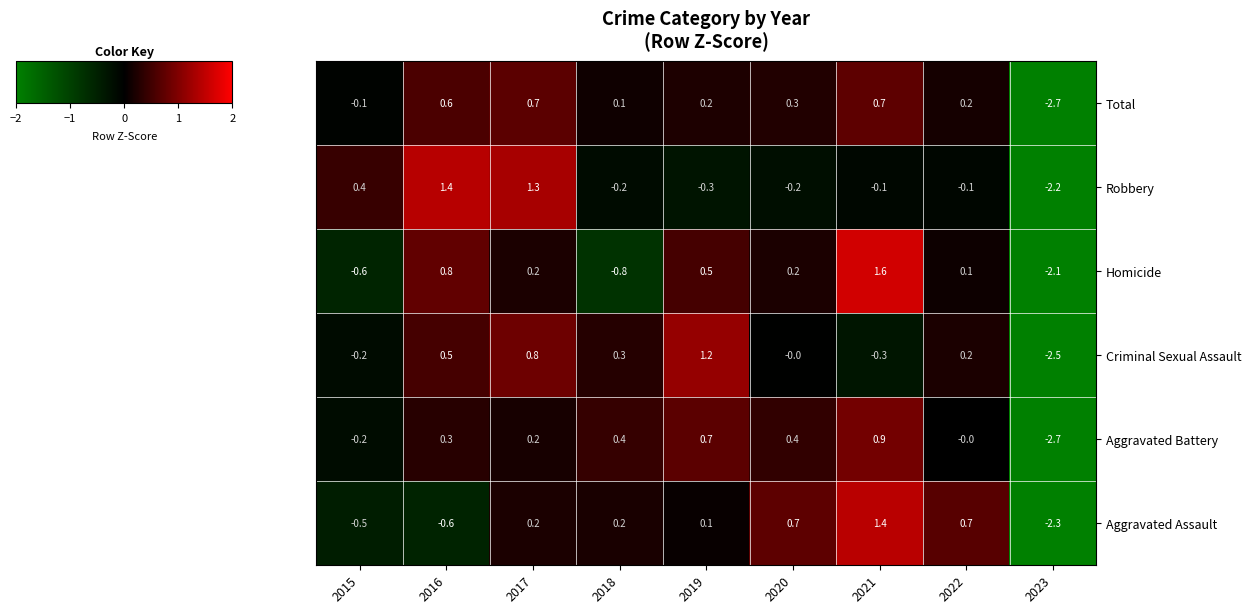

What is the difference between the highest and lowest values at 2018?

1.2